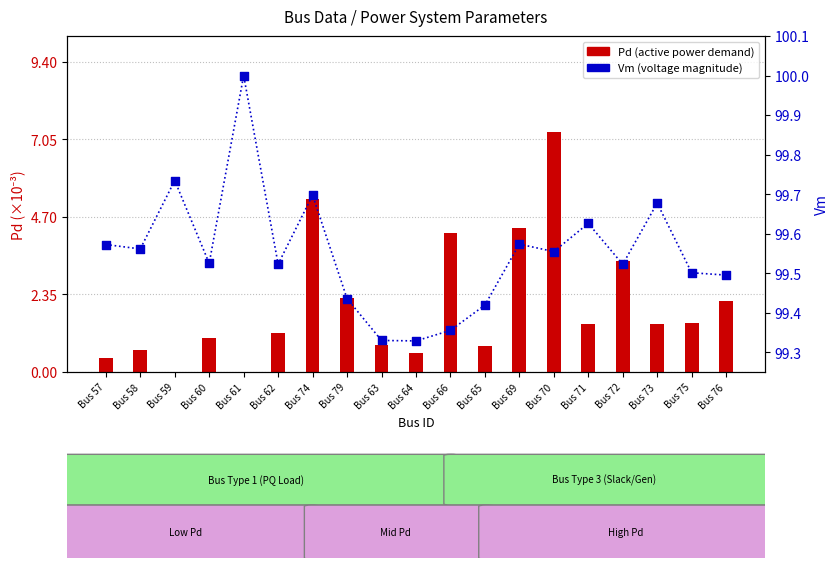

Which series reaches the minimum Y coordinate?

Pd (×10⁻³)